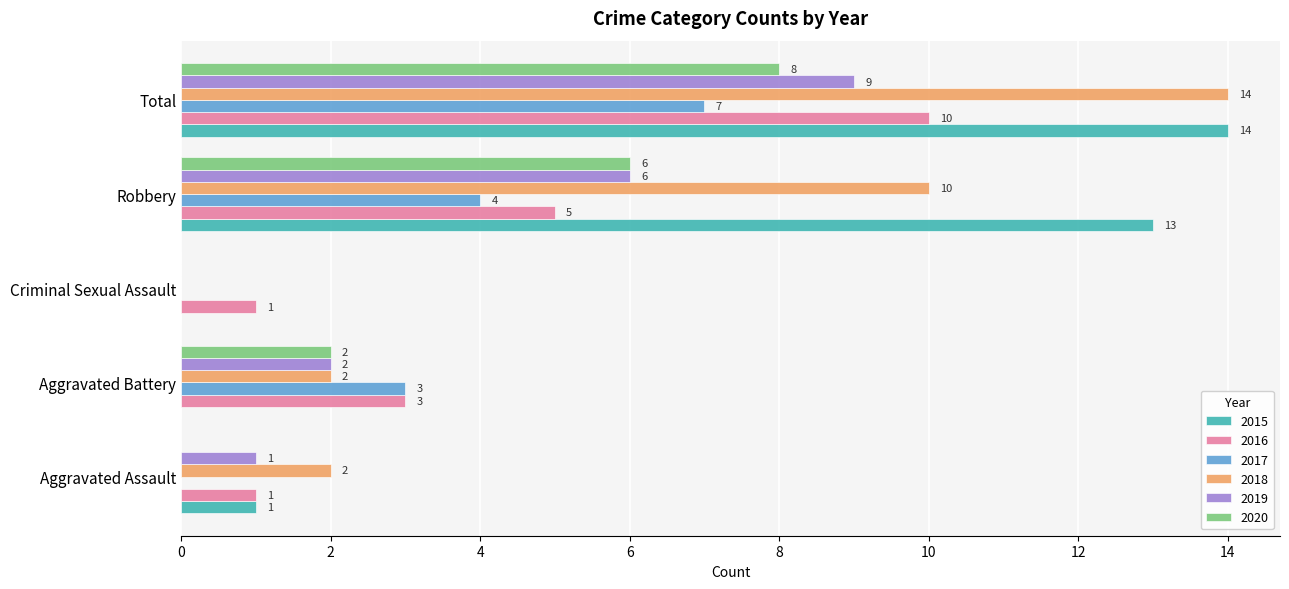

Is it true that 2015 equals 0 at Criminal Sexual Assault?

True